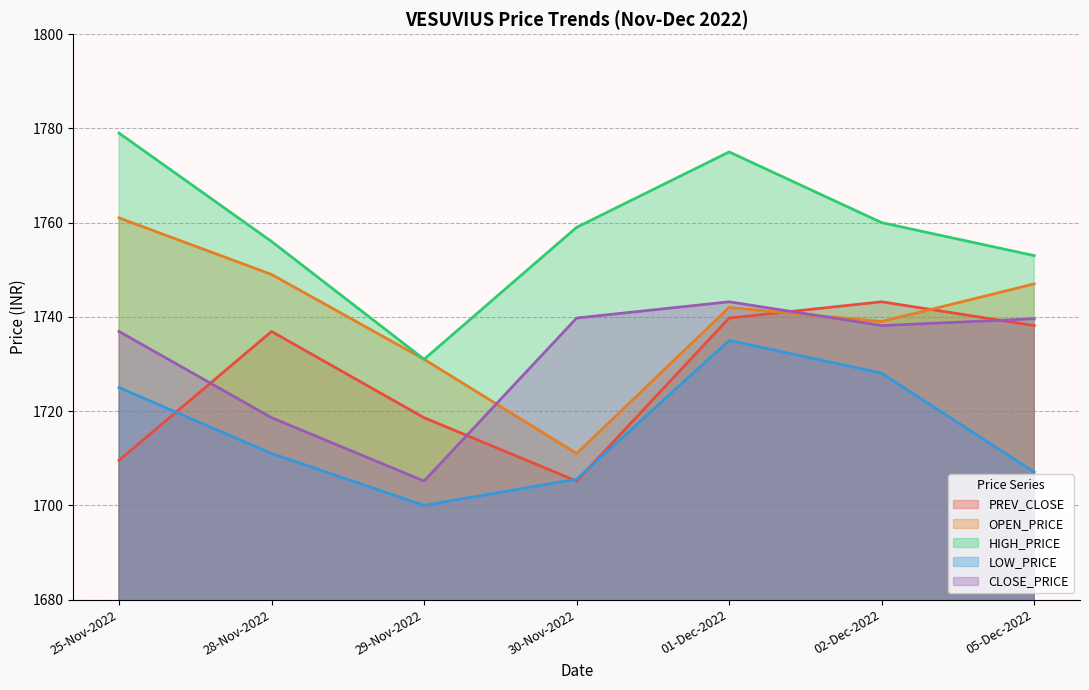

What are all the series names shown in the legend?

PREV_CLOSE, OPEN_PRICE, HIGH_PRICE, LOW_PRICE, CLOSE_PRICE